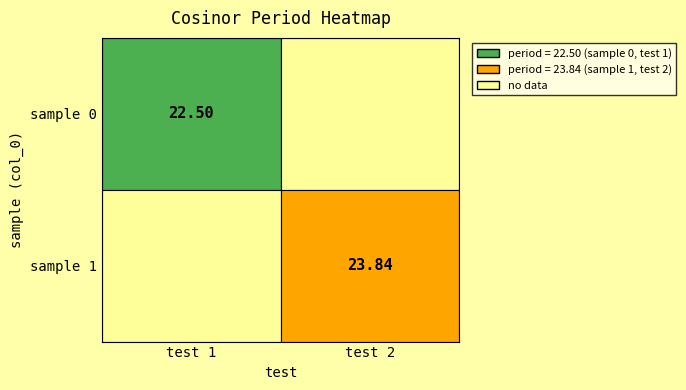

List the labels in order of value, smallest first.

0, 1